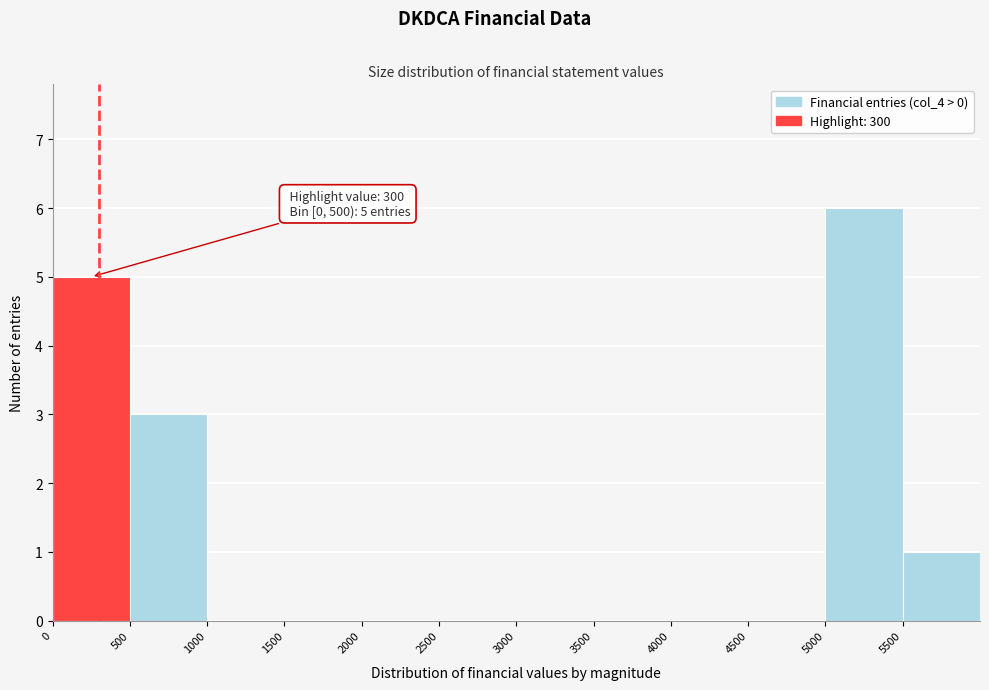

Over which range of the x-axis is the bar tallest?

5000 to 5500